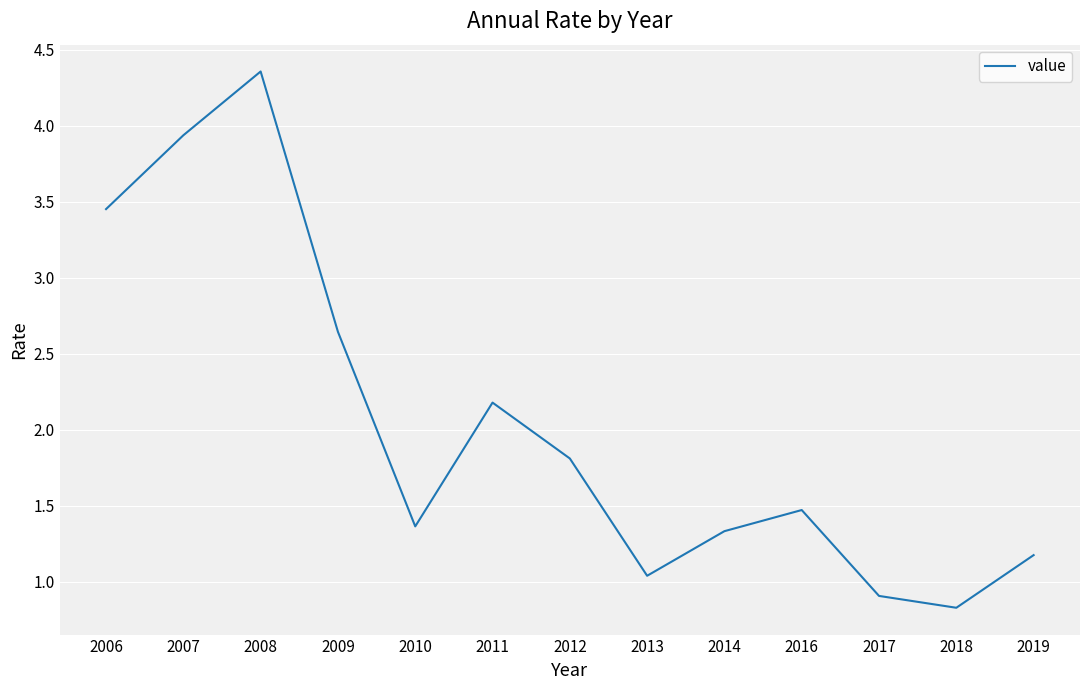

How many series are shown in this chart?

1